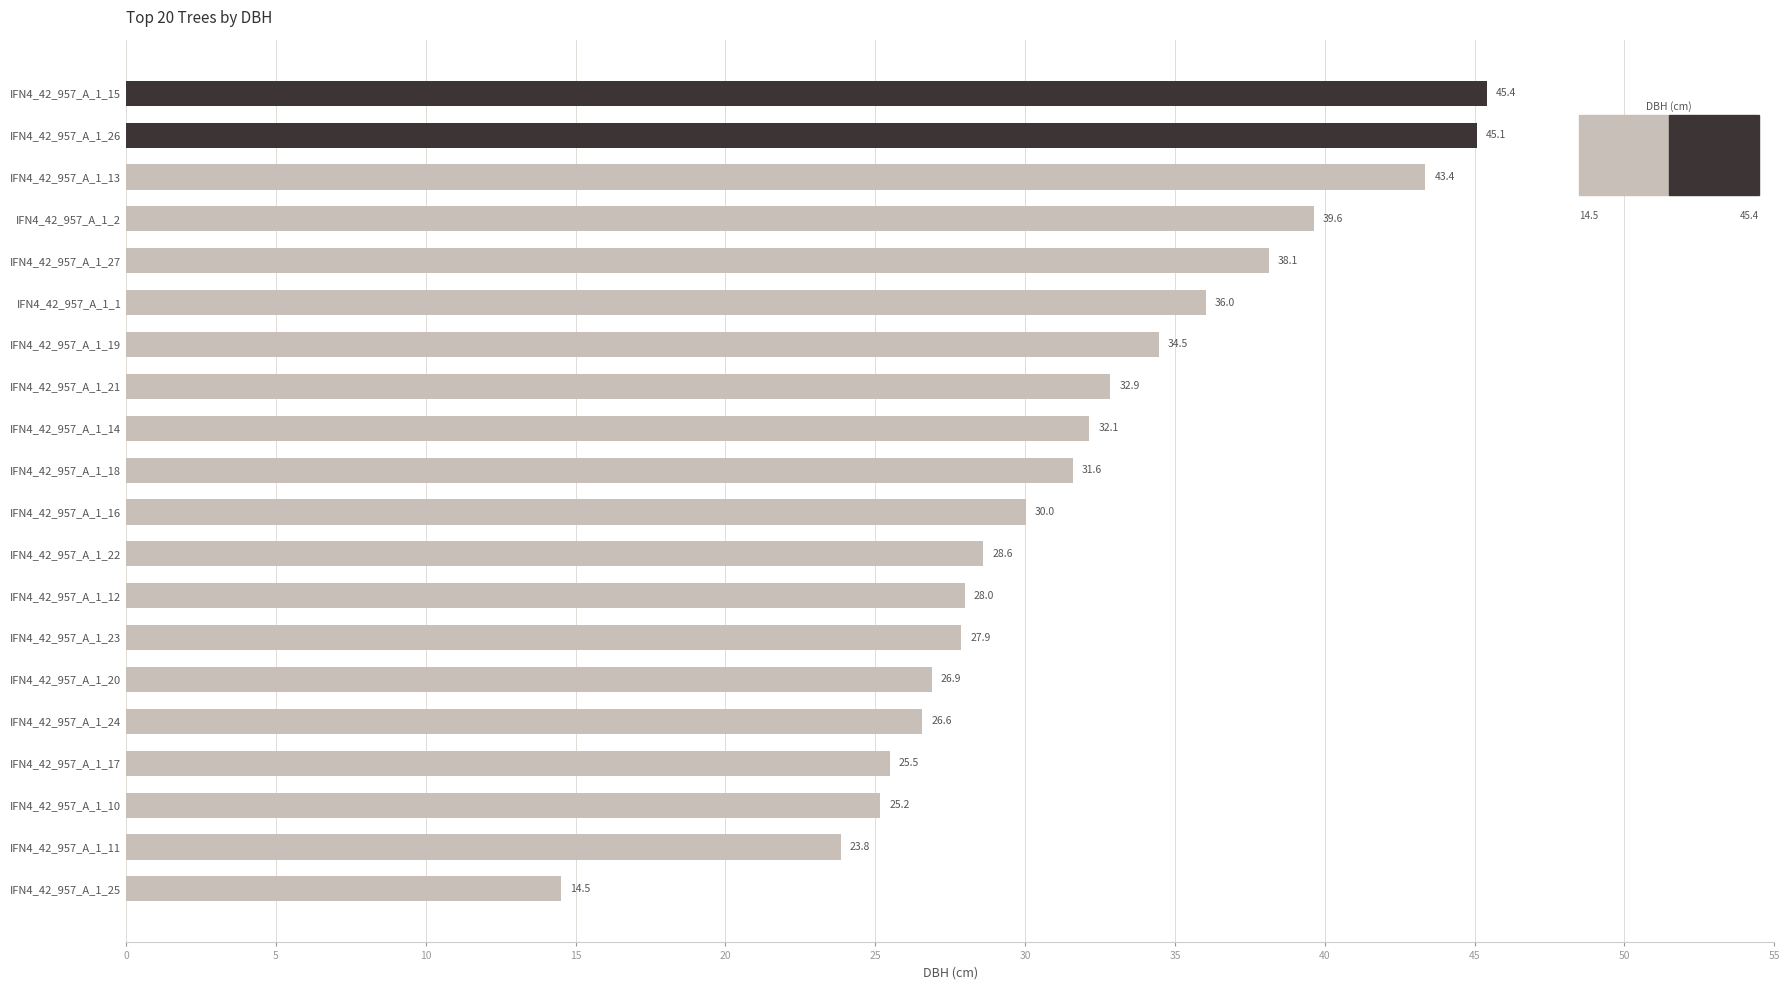

Reading top to bottom, extract all data points from this chart.

45.4	45.1	43.4	39.6	38.1	36.0	34.5	32.9	32.1	31.6	30.0	28.6	28.0	27.9	26.9	26.6	25.5	25.2	23.8	14.5